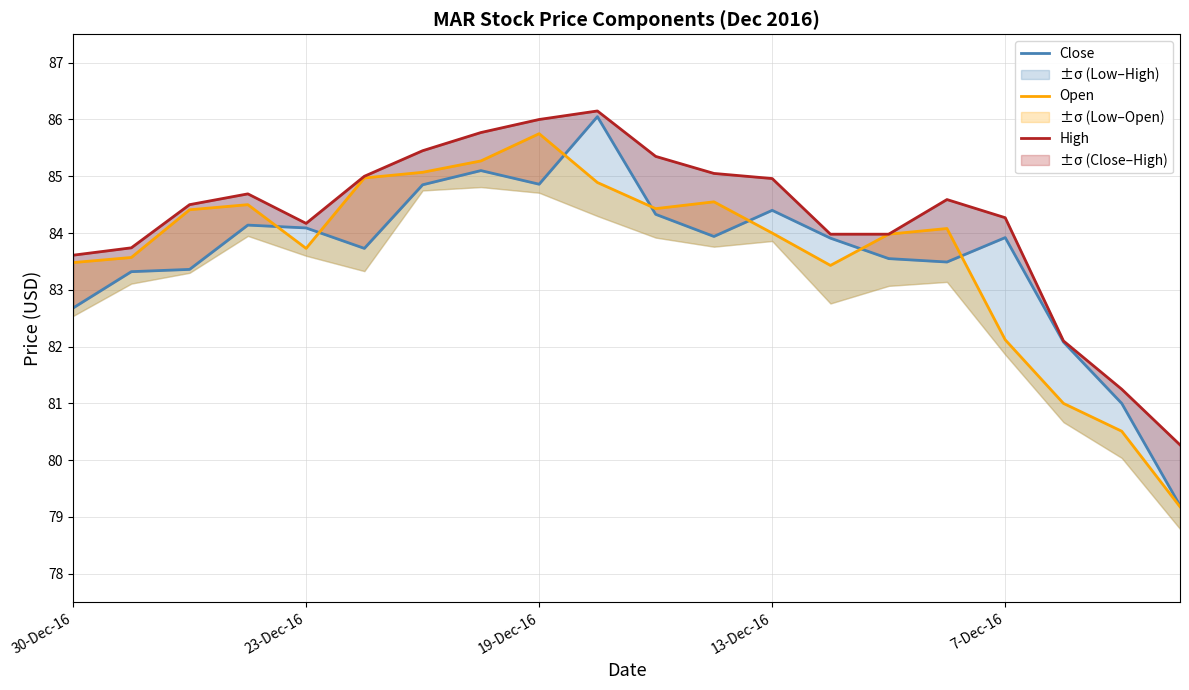

True or false: Open has more than 0 points higher than both neighbors.

True